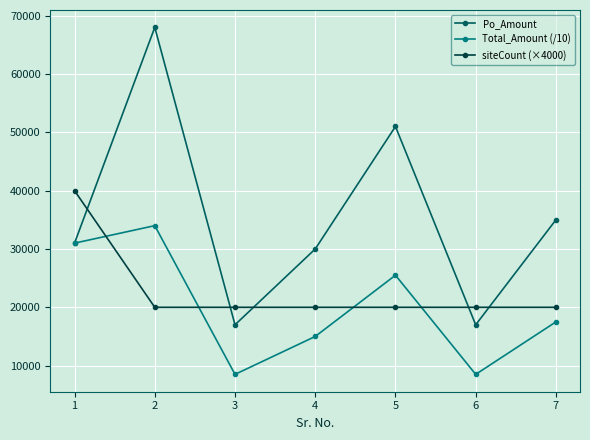

What is the difference between the maximum and second lowest values in the Po_Amount series?

51000